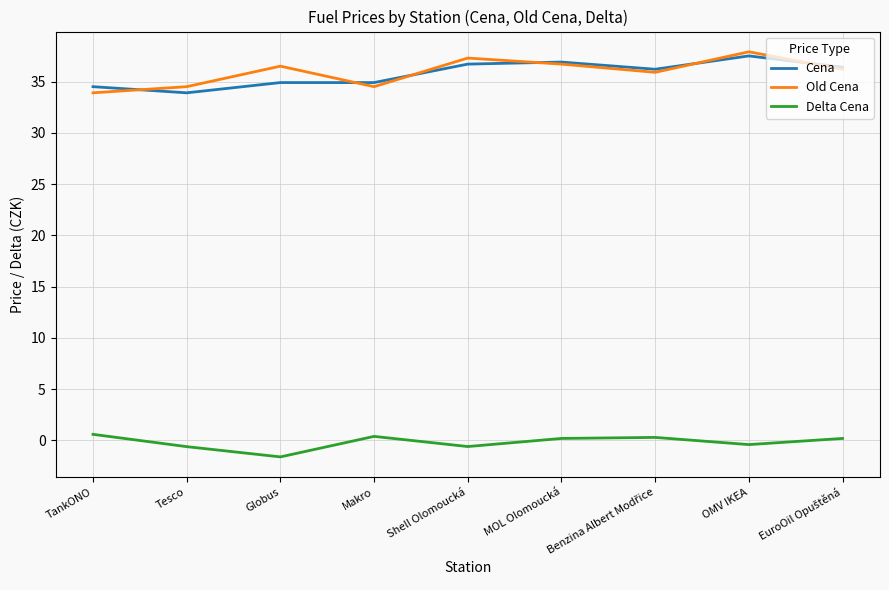

What is the minimum value for Cena?

33.9